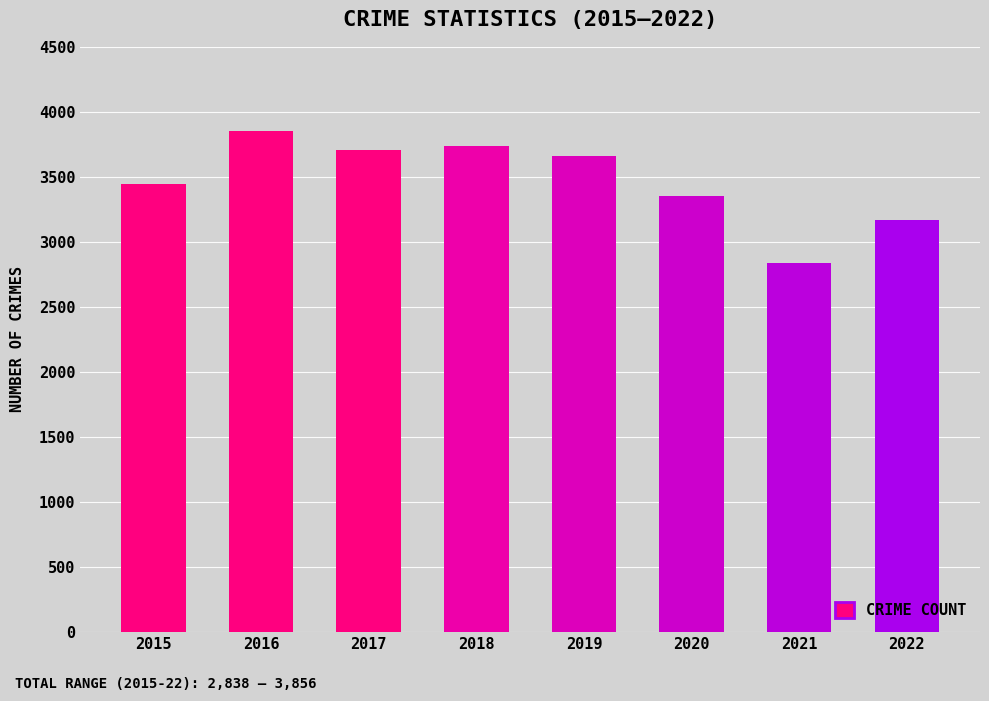

What is the change in value from 2015 to 2017?

+260